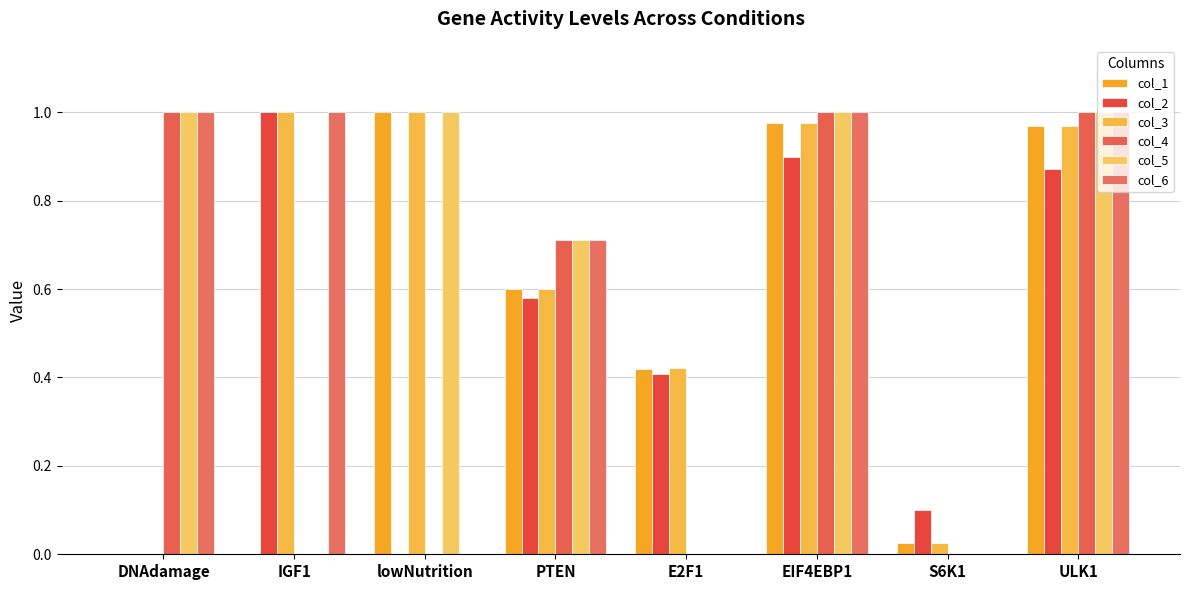

Which series has the largest total across all categories?

col_3